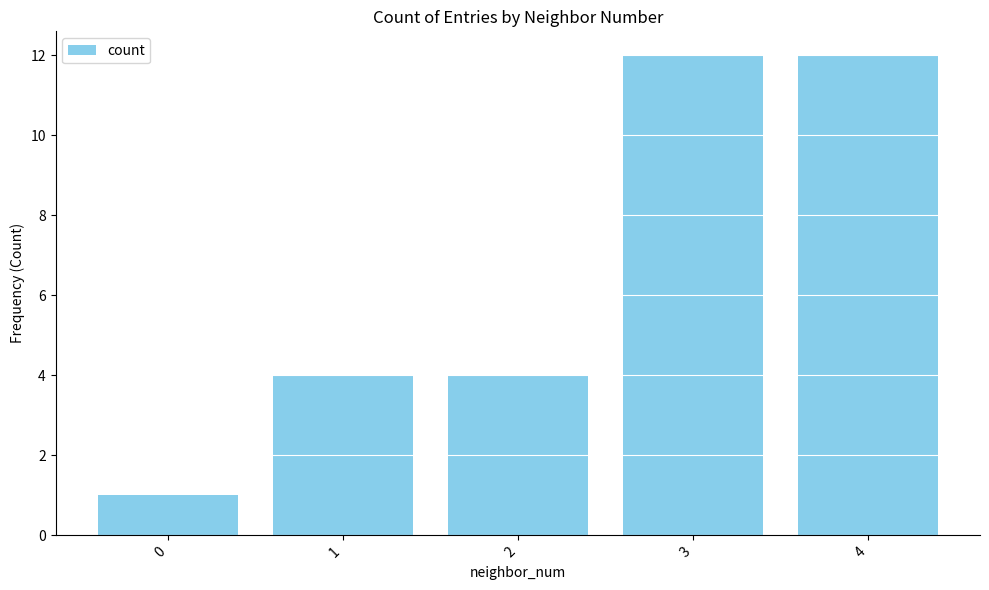

What is the difference between the maximum and minimum values?

11